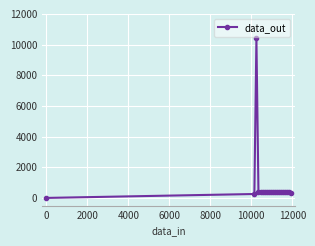

What is the difference between the maximum and minimum values?

10404